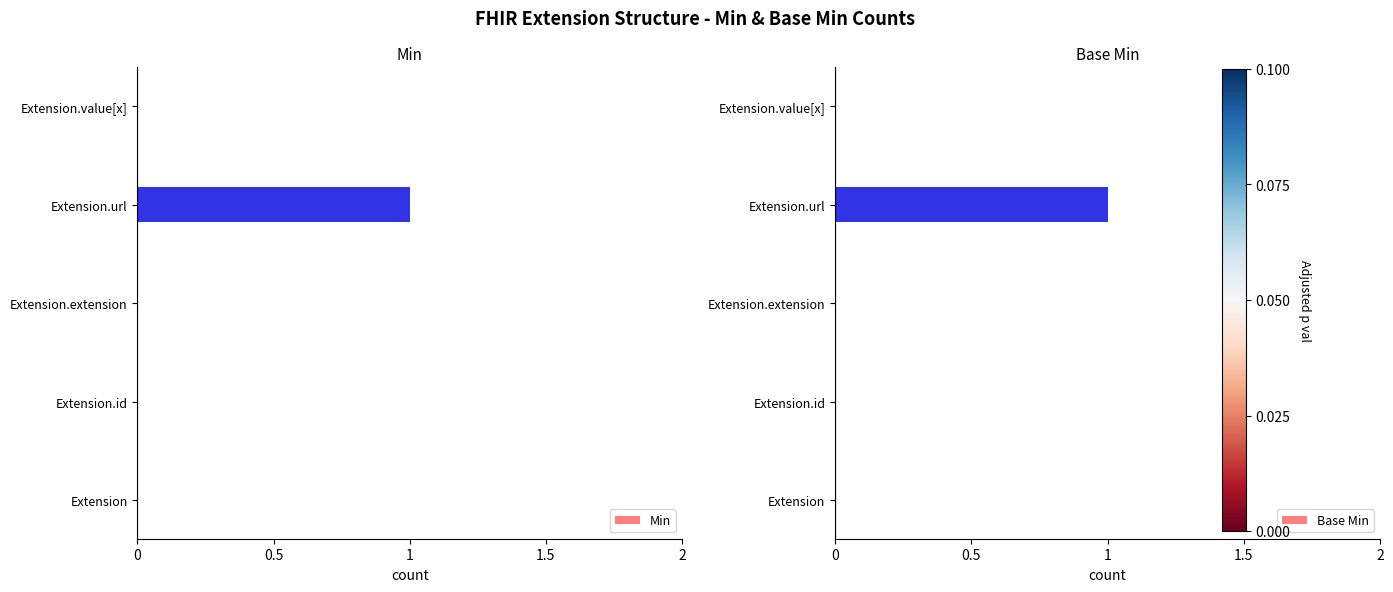

True or false: Min has a value of 1 at Extension.extension.

False